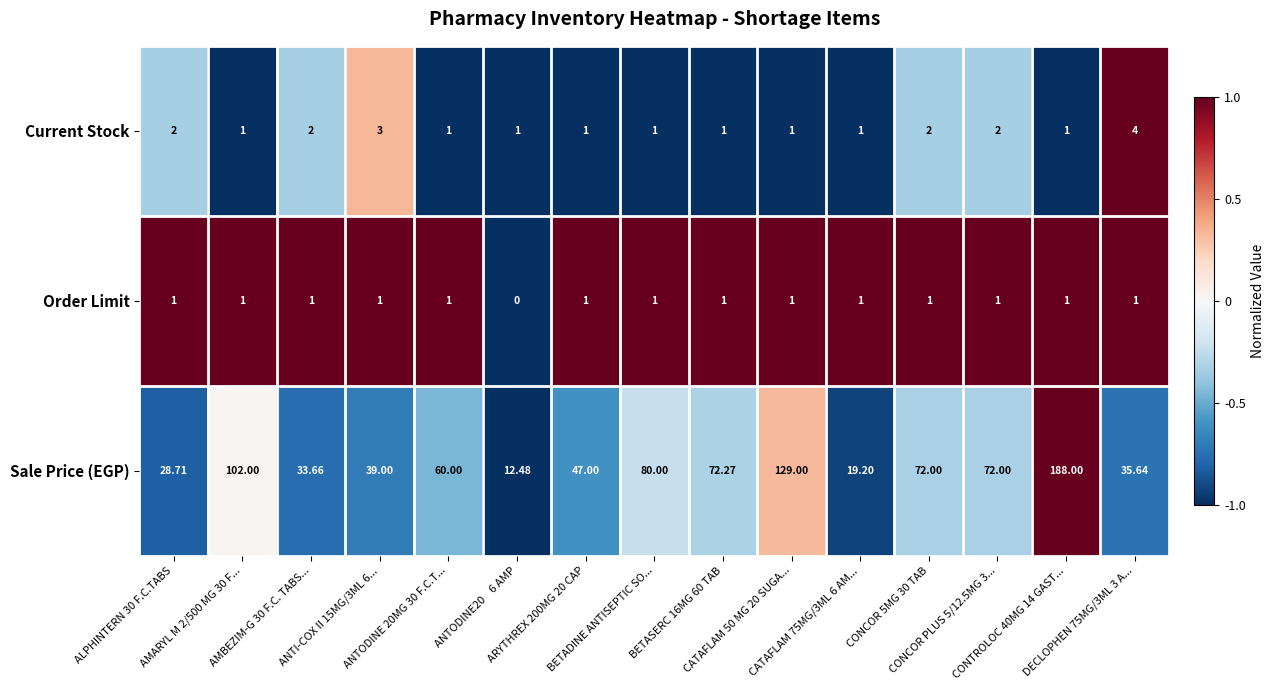

Count the number of data series in this chart.

3